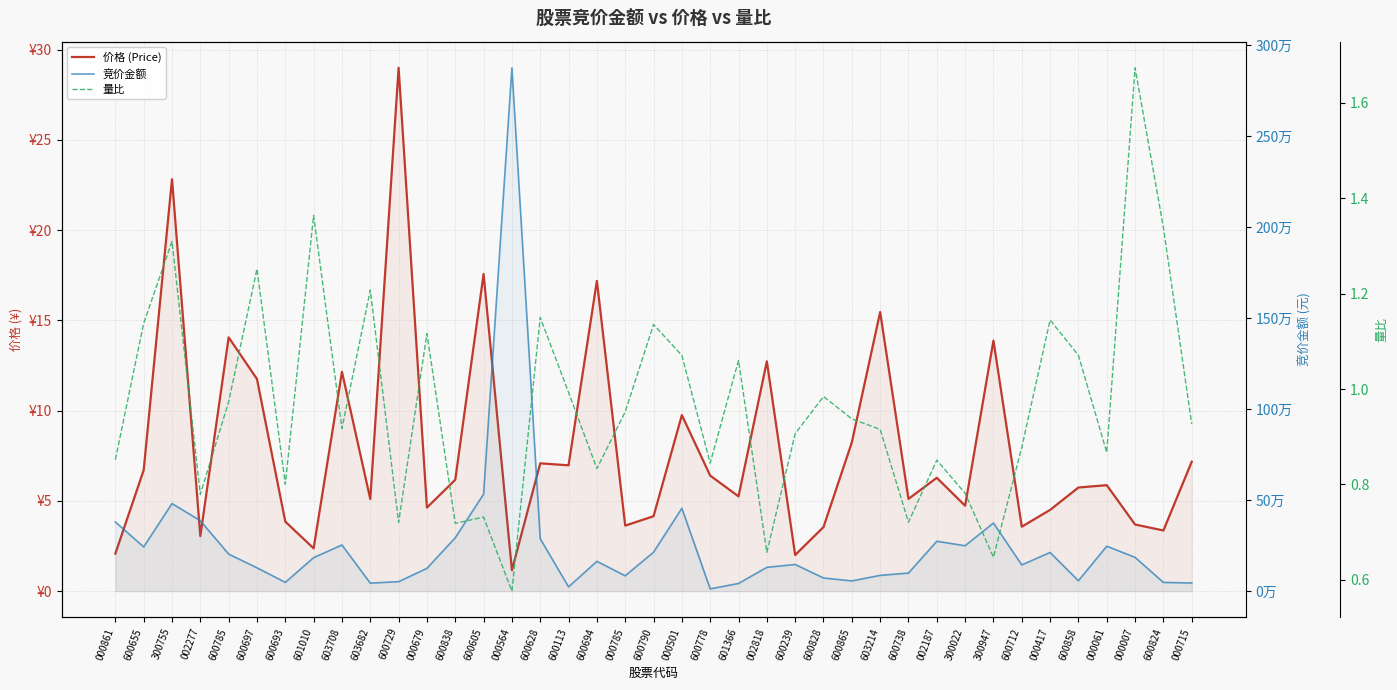

Which series changed the most between 002277 and 600828?

竞价金额